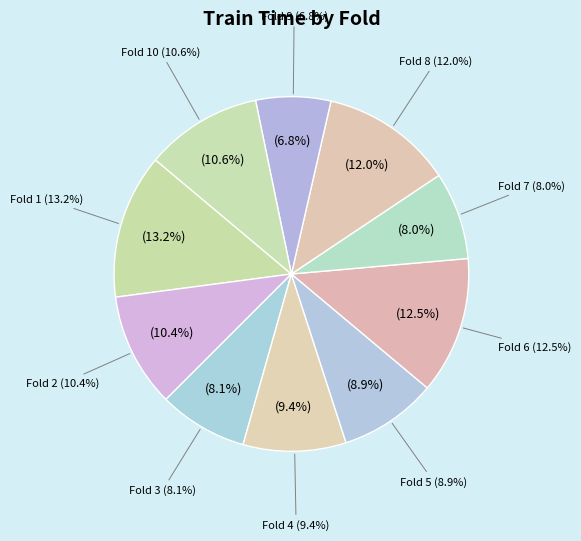

Count the number of slices in the pie.

10